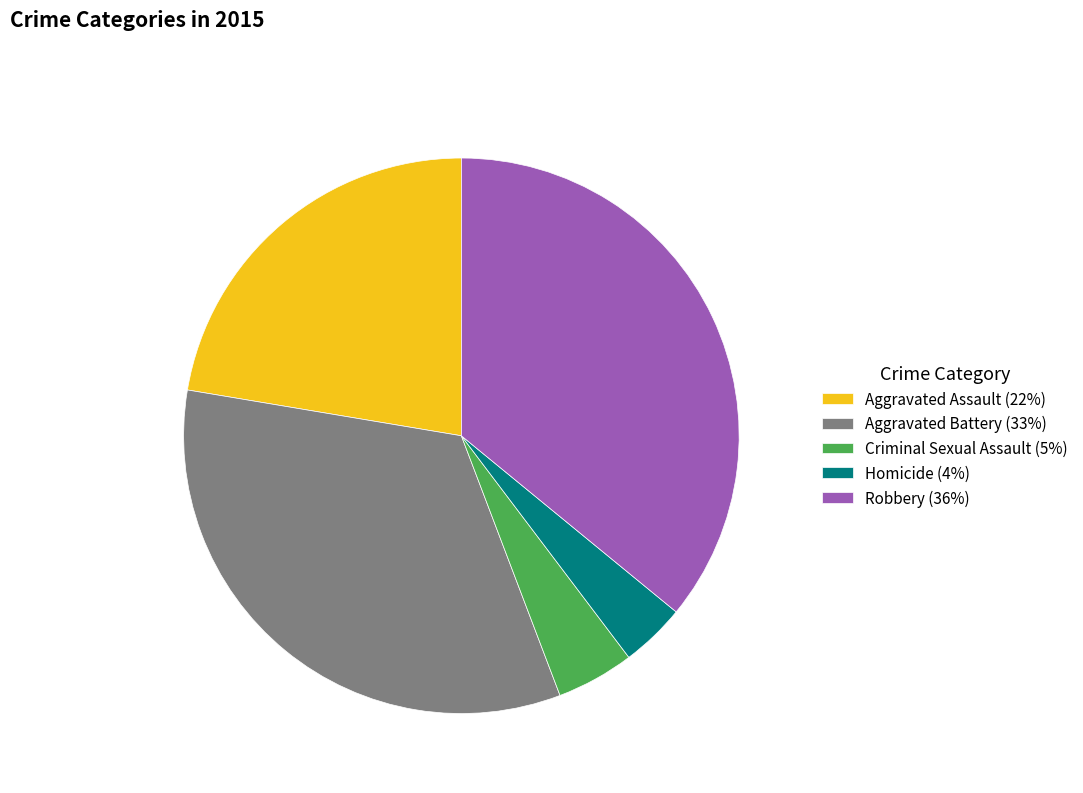

What is the largest slice in the pie chart?

Robbery